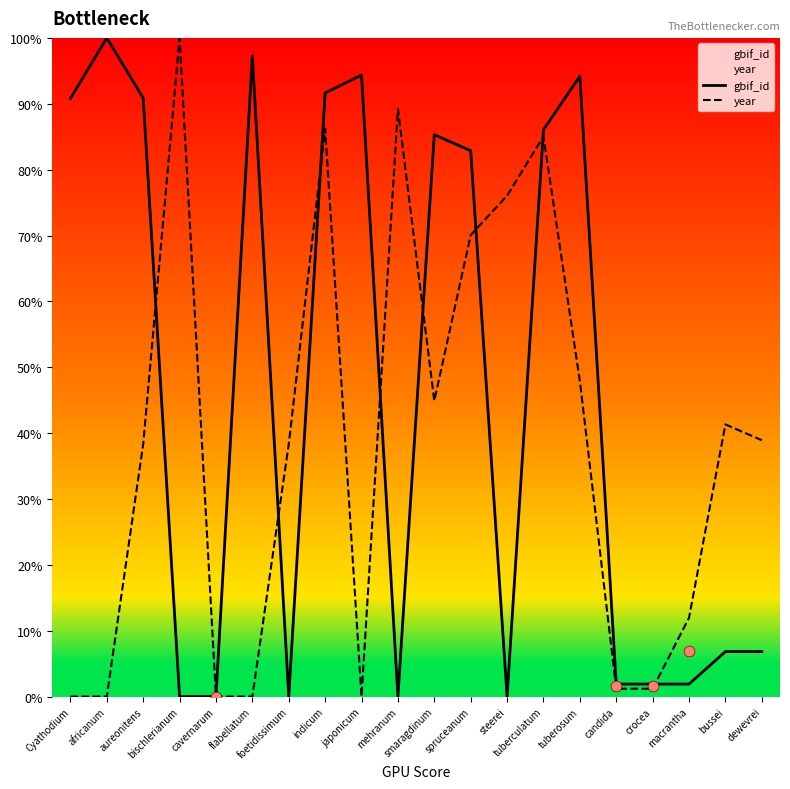

Which series has the largest total across all categories?

gbif_id